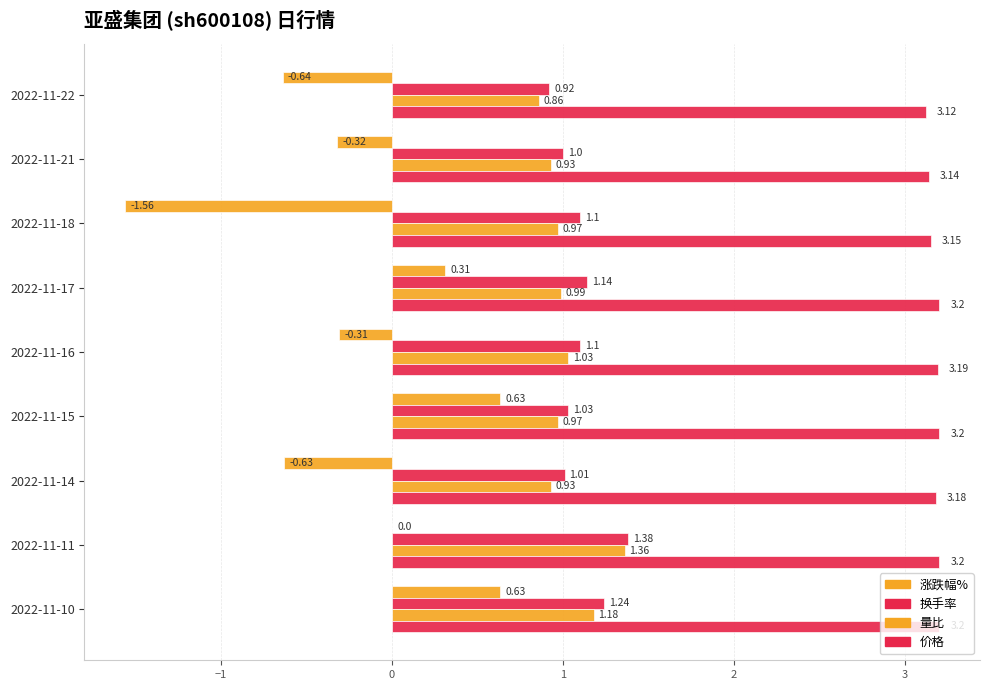

How many categories are shown in the chart?

9